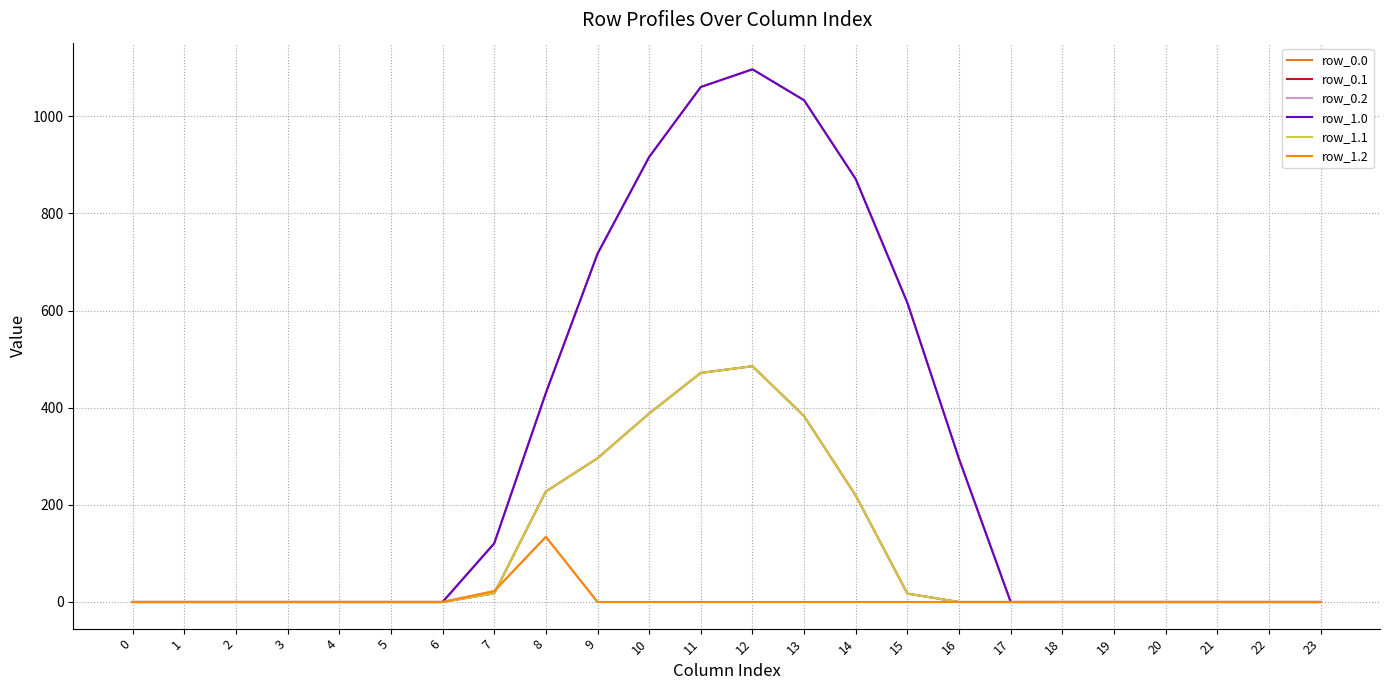

Is this an area chart (filled region under the line)?

No